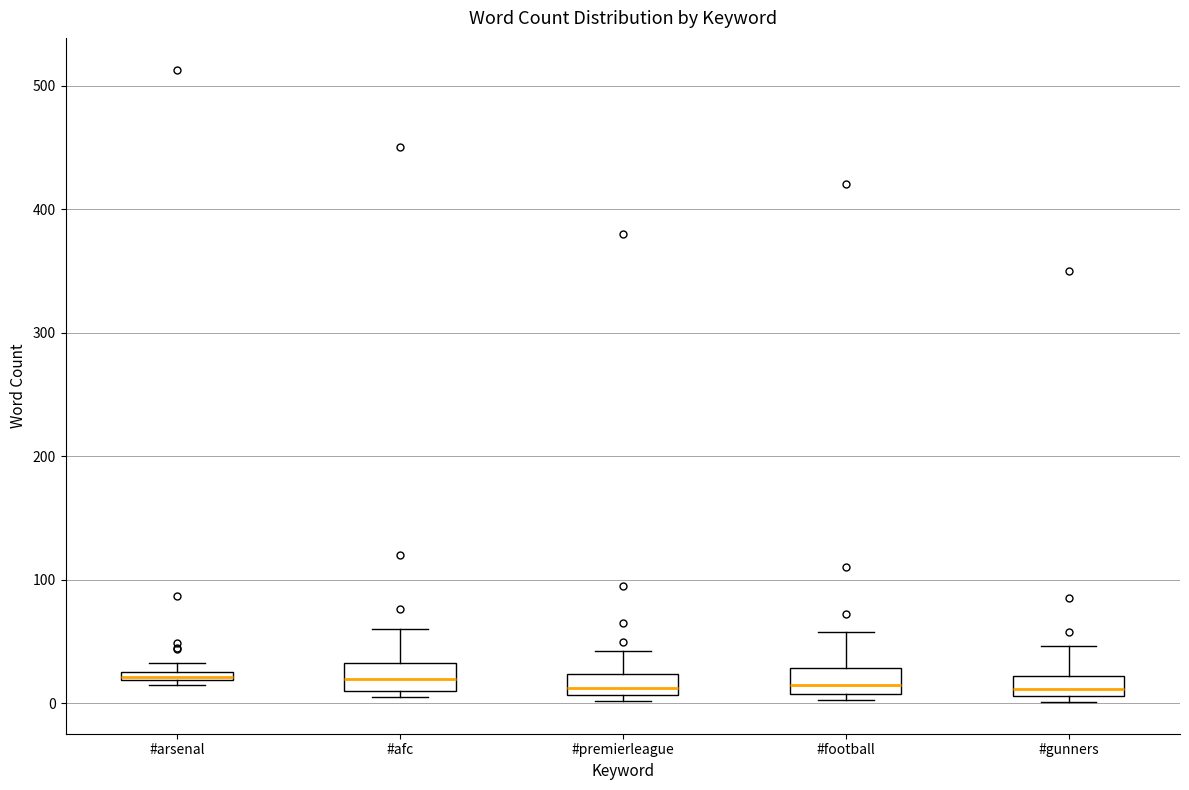

Where does the upper whisker of the box for #premierleague end on the y-axis? The values are not printed on the chart, so give them approximately, as read against the axis.

40